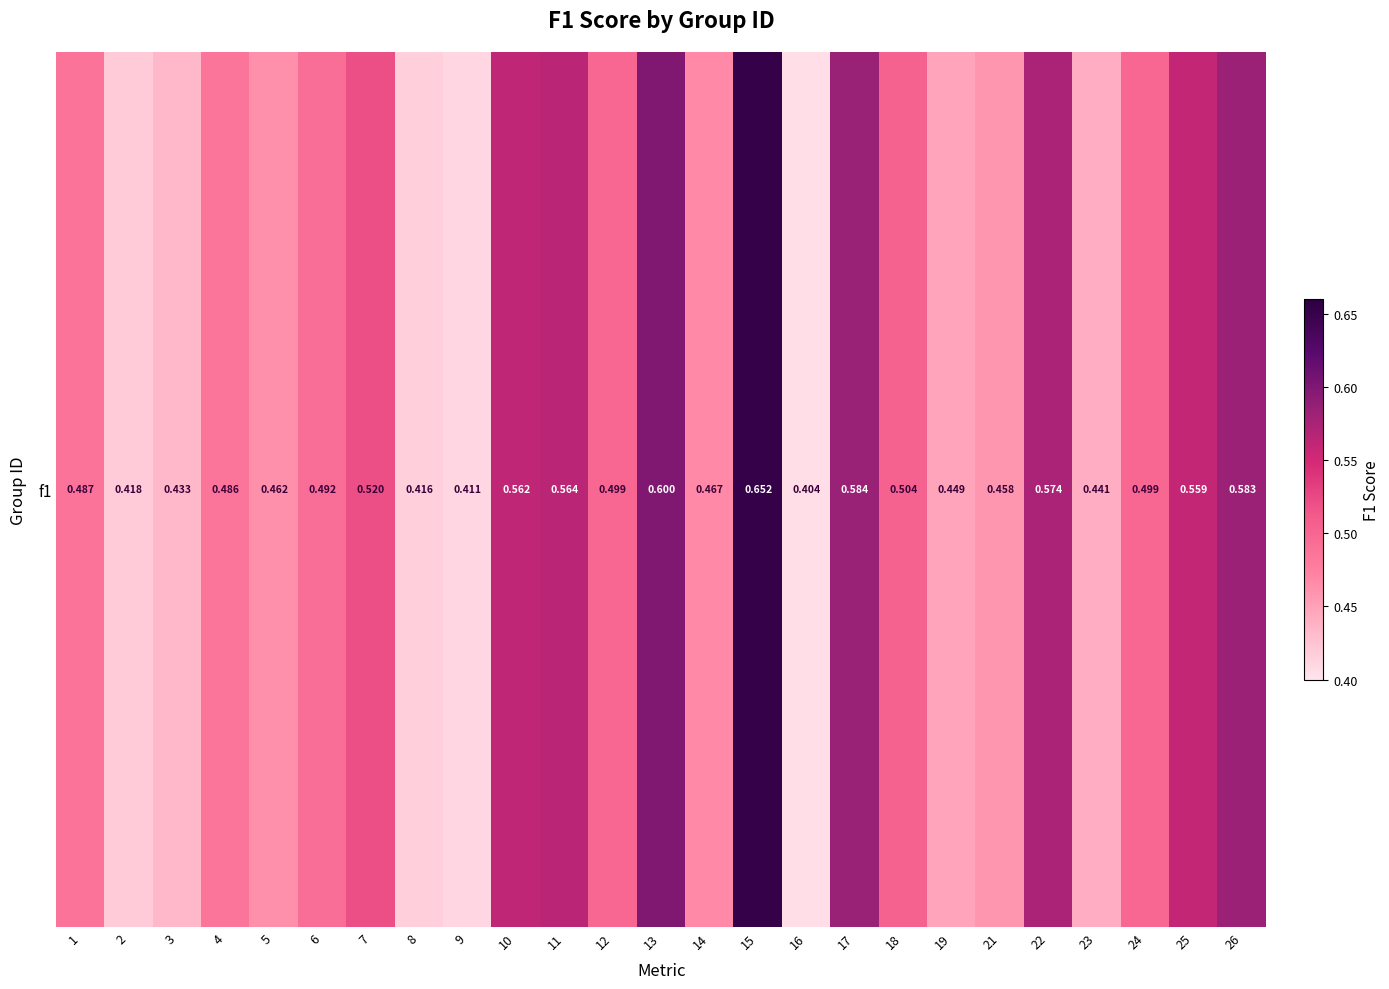

What is the sum of all values?

12.5